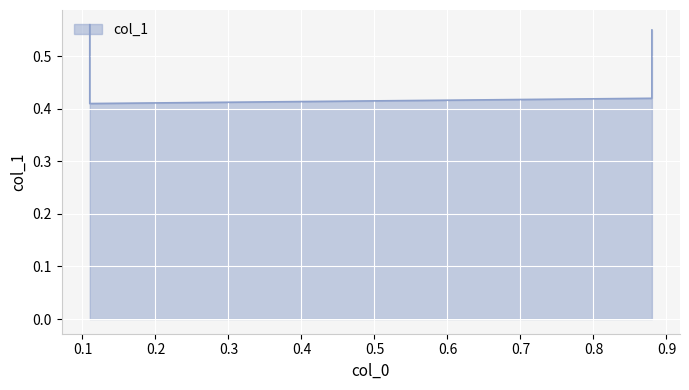

Reading left to right, extract all data points from this chart.

0.6	0.4	0.4	0.6